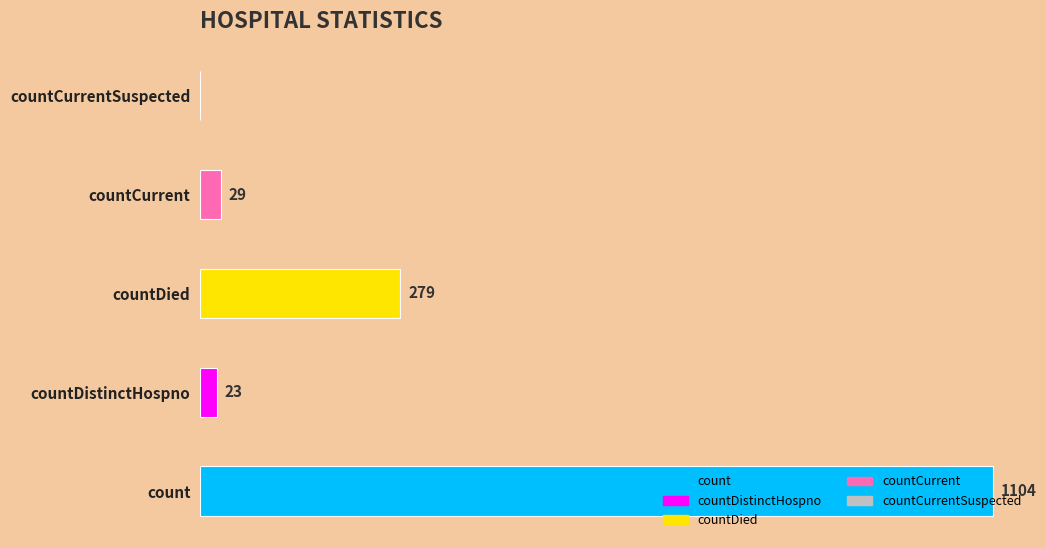

Which has a higher value, count or countCurrentSuspected?

count